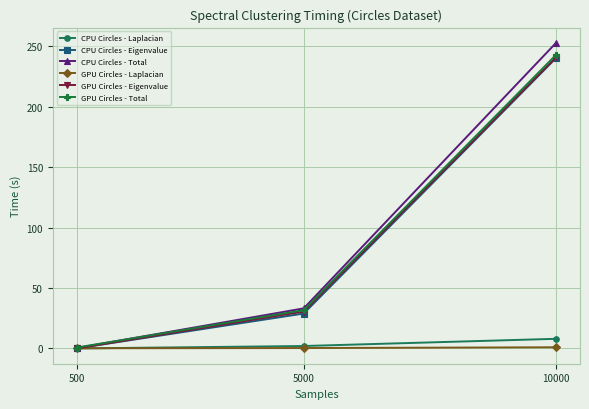

List the labels in order of GPU Circles - Eigenvalue value, smallest first.

500, 5000, 10000